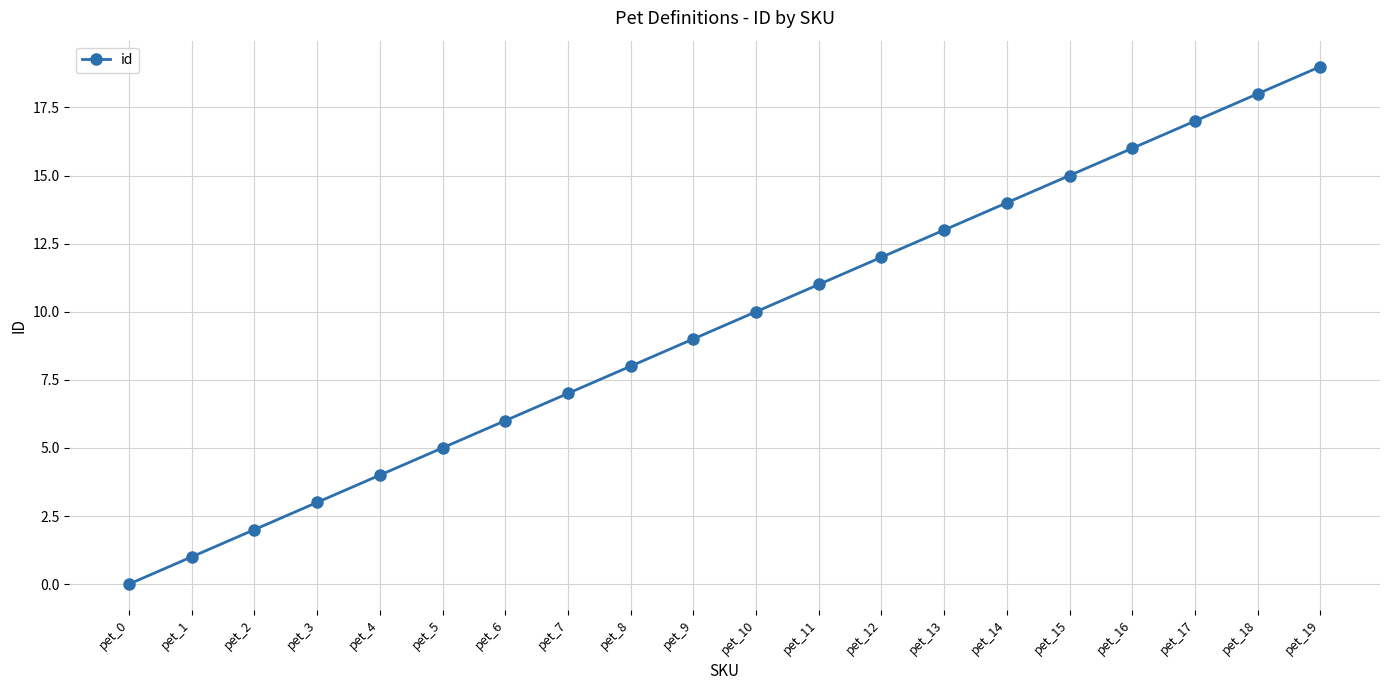

Between pet_10 and pet_19, which is larger?

pet_19